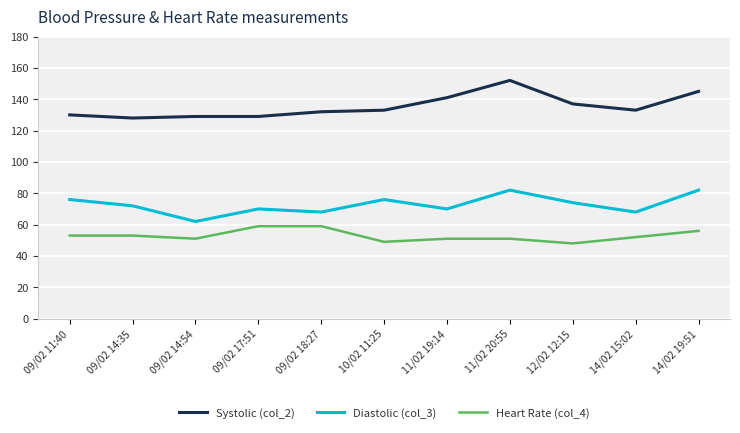

List the series in order of their peak value, lowest first.

Heart Rate (col_4), Diastolic (col_3), Systolic (col_2)